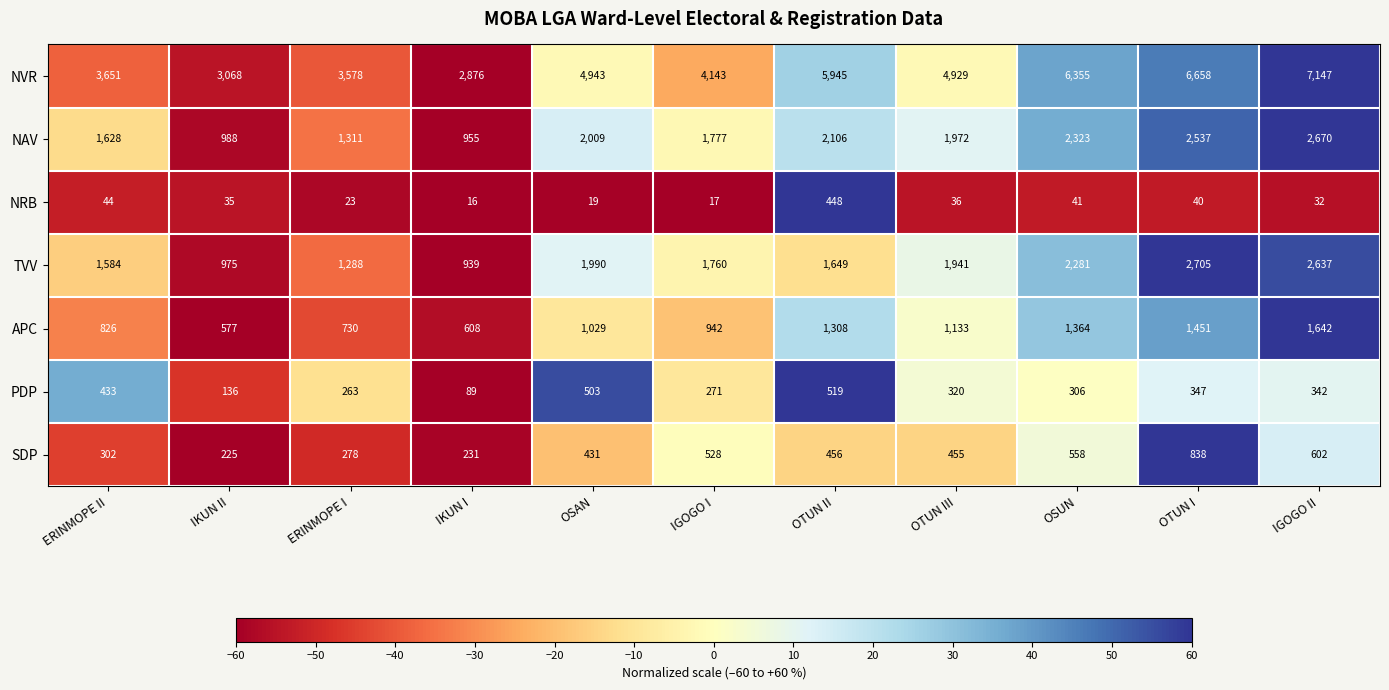

Rank the series at OSAN from lowest to highest value.

NRB, SDP, PDP, APC, TVV, NAV, NVR